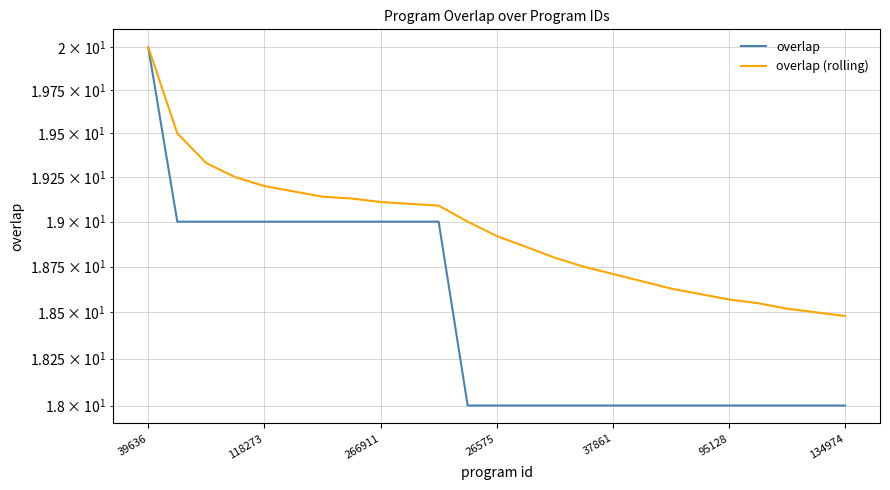

The overlap (rolling) series shows 31.1 at 18. True or false?

False